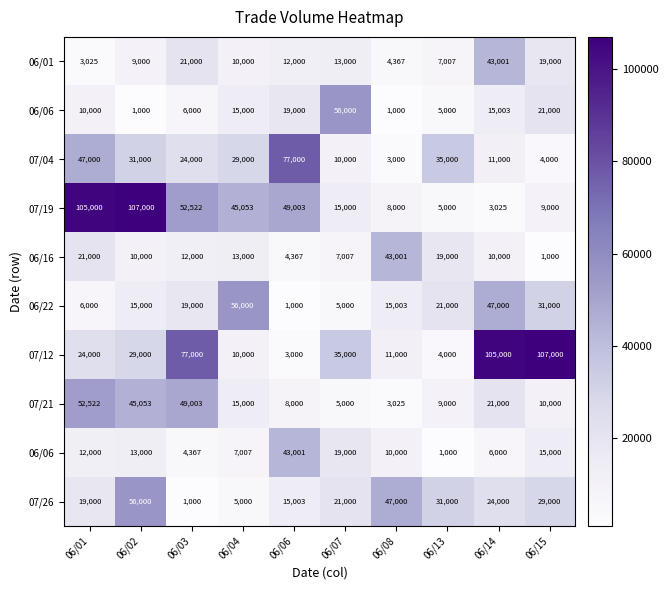

At which category does the chart reach its peak across all series?

06/02